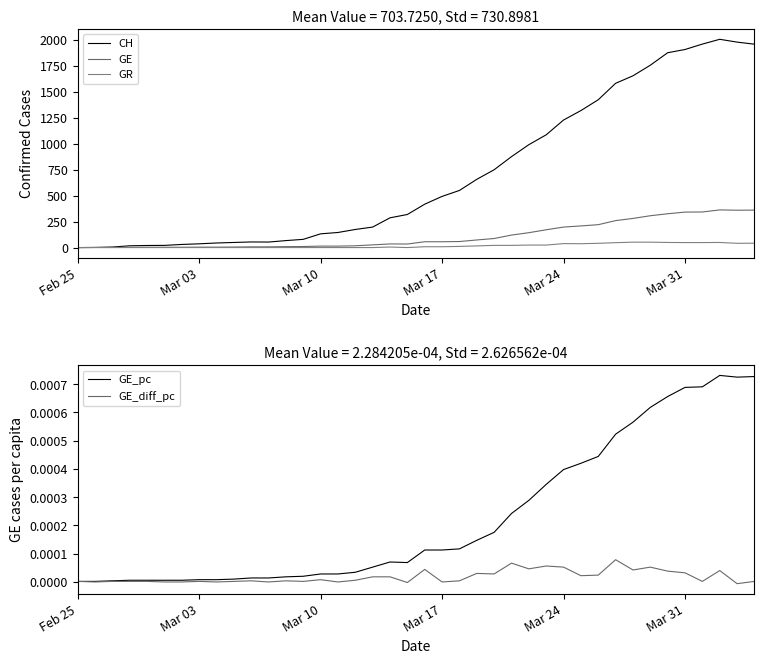

At how many categories does at least one series exceed 1151?

12